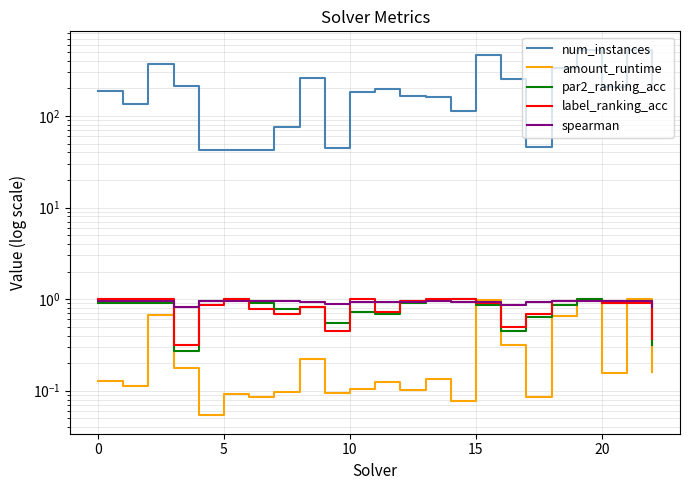

What is the spread (max minus min) of values at 15?

42.9